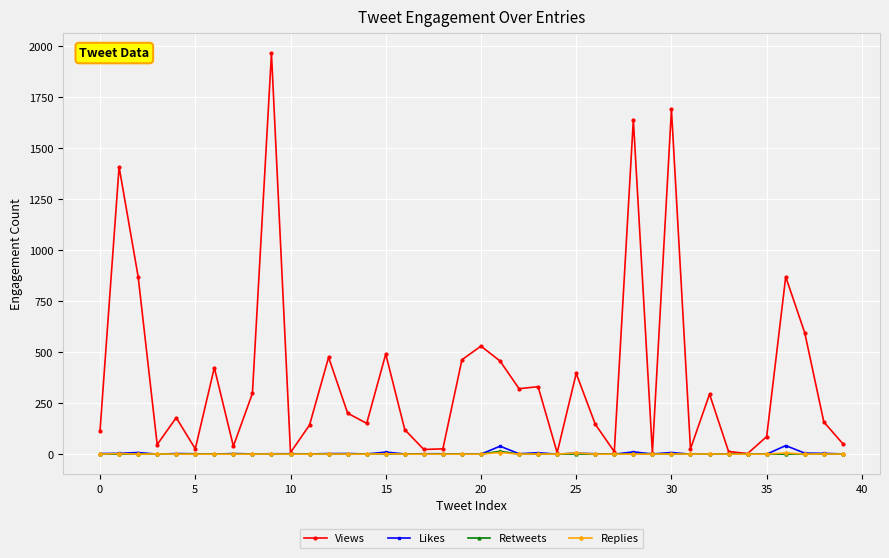

True or false: Replies has more than 2 interior local peaks.

True